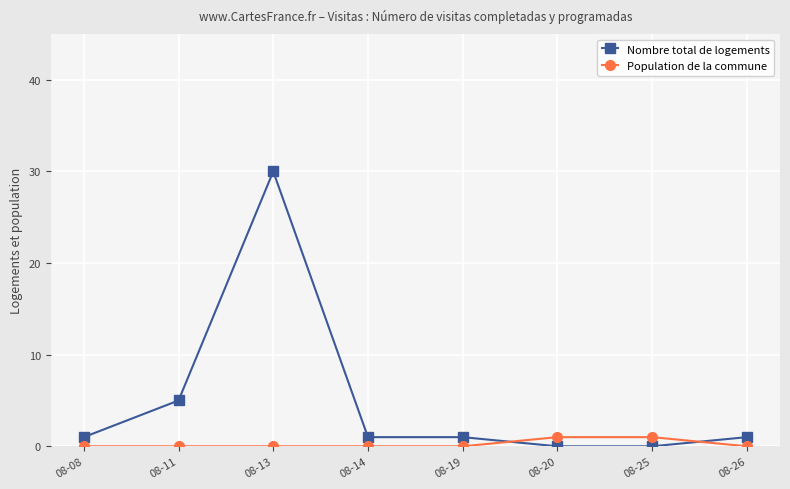

What value does the Population de la commune series have at 08-20?

1